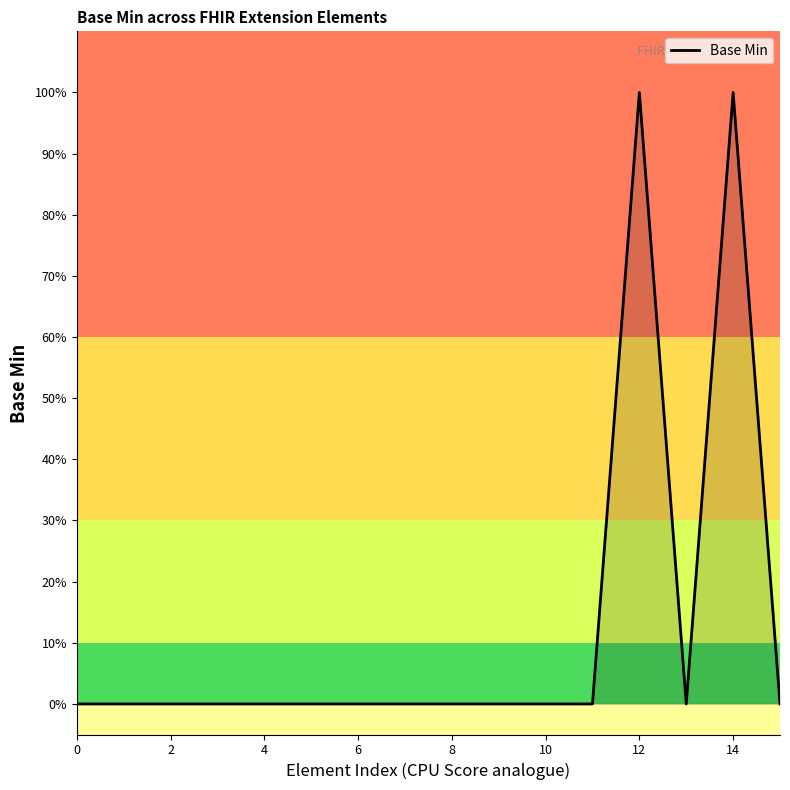

How many interior local peaks (higher than both neighbors) does the data have?

2